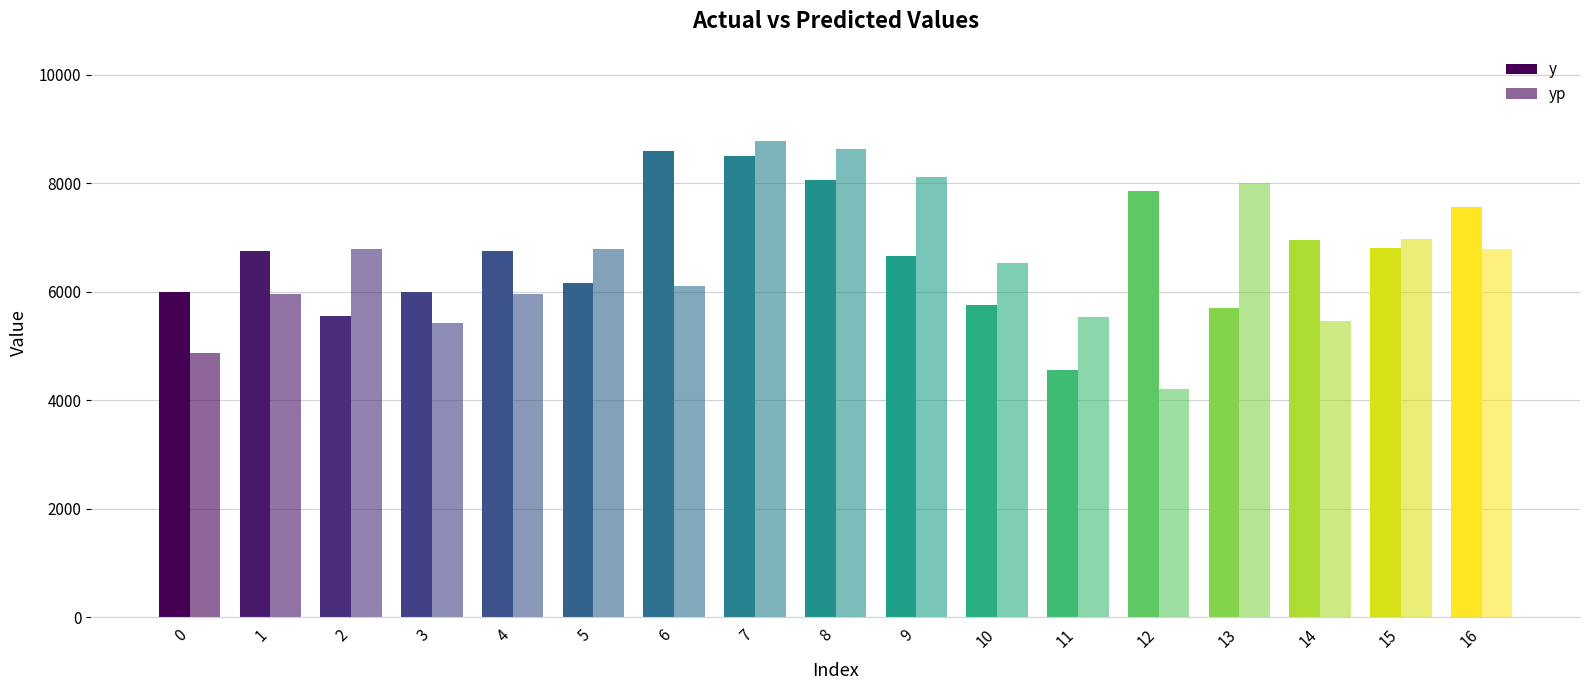

List the series in order of their overall mean, highest first.

y, yp